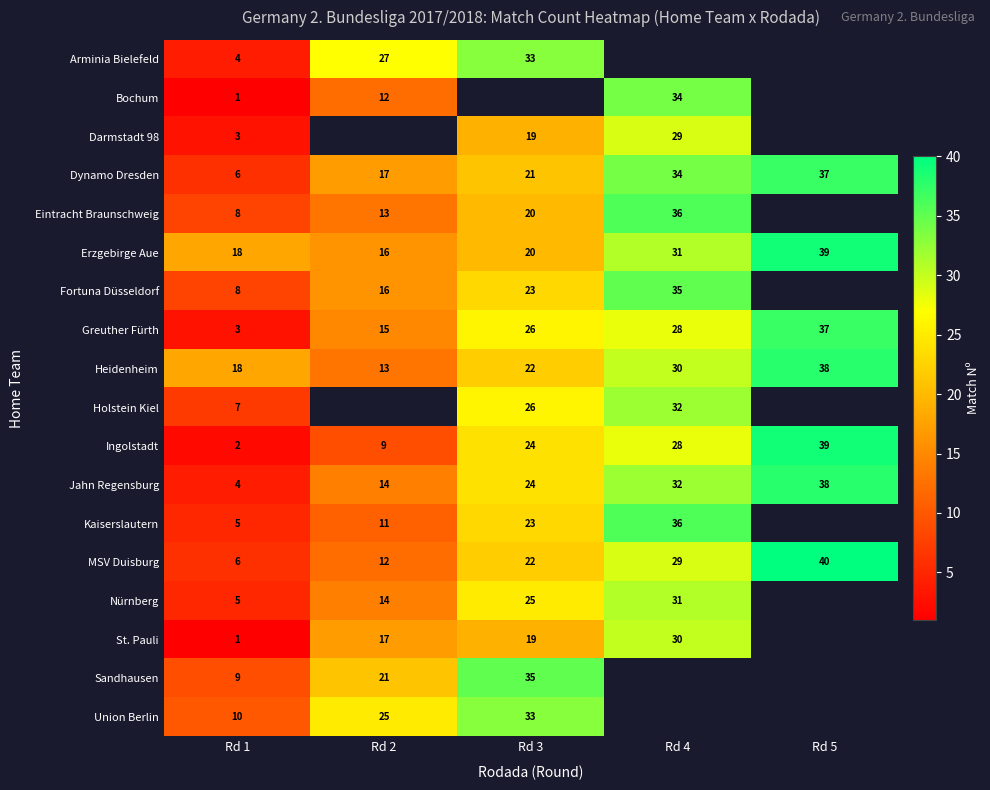

True or false: Jahn Regensburg has a value of 67.8 at Rd 5.

False